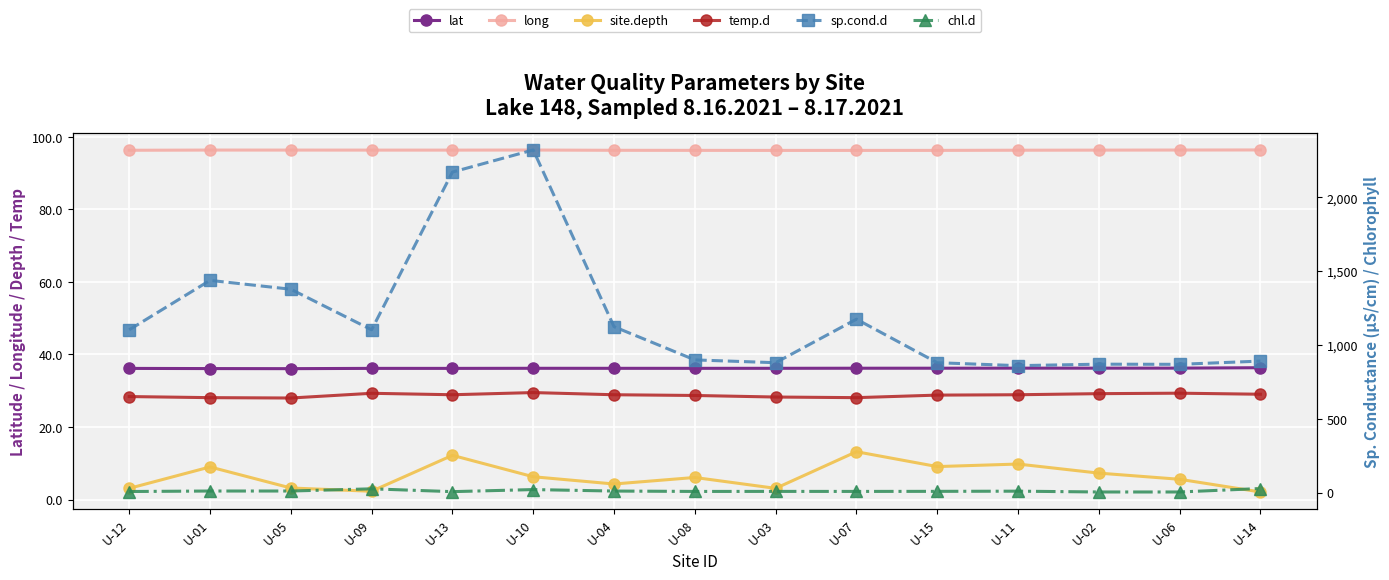

Is the value of lat at U-04 greater than the value of chl.d at U-07?

Yes